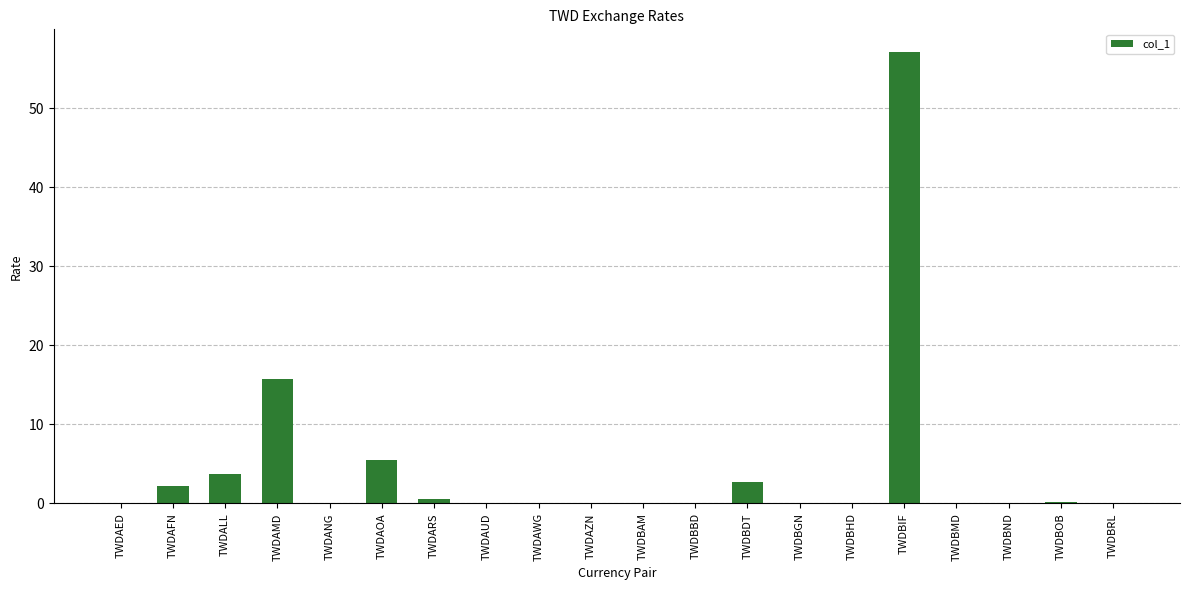

Which has a higher value, TWDAED or TWDALL?

TWDALL